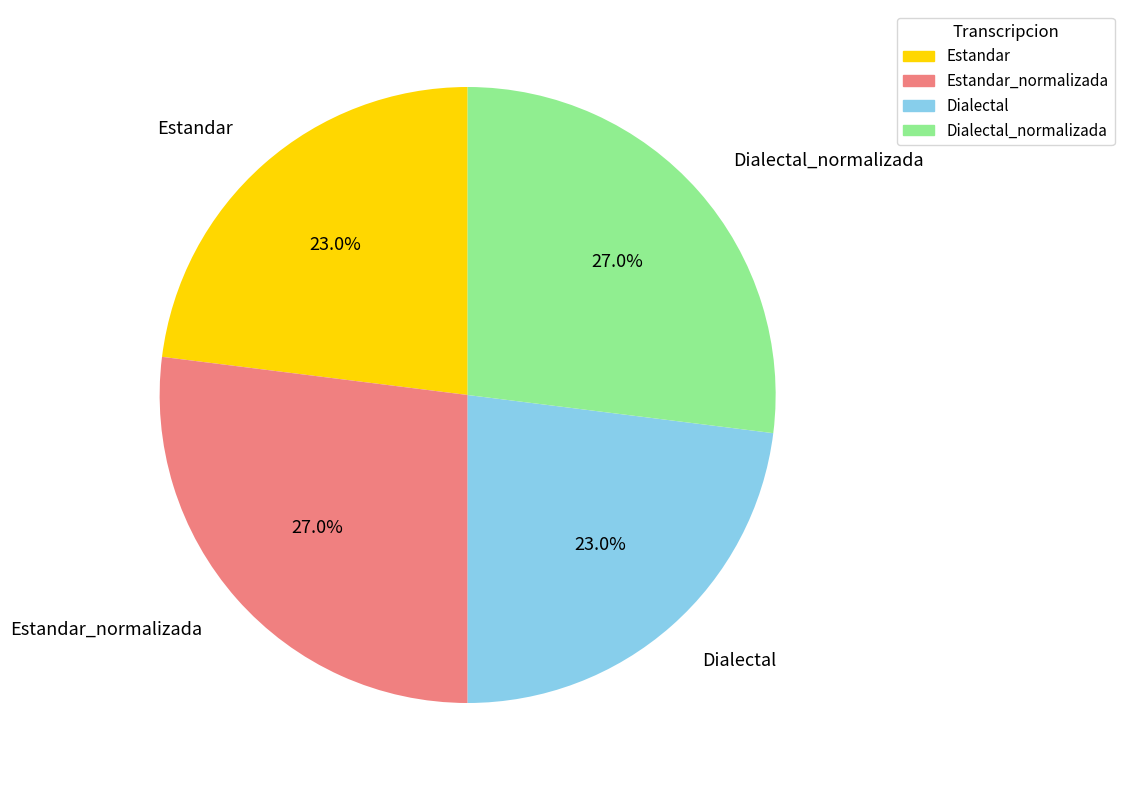

What percentage is the Dialectal slice, to the nearest percent?

23%